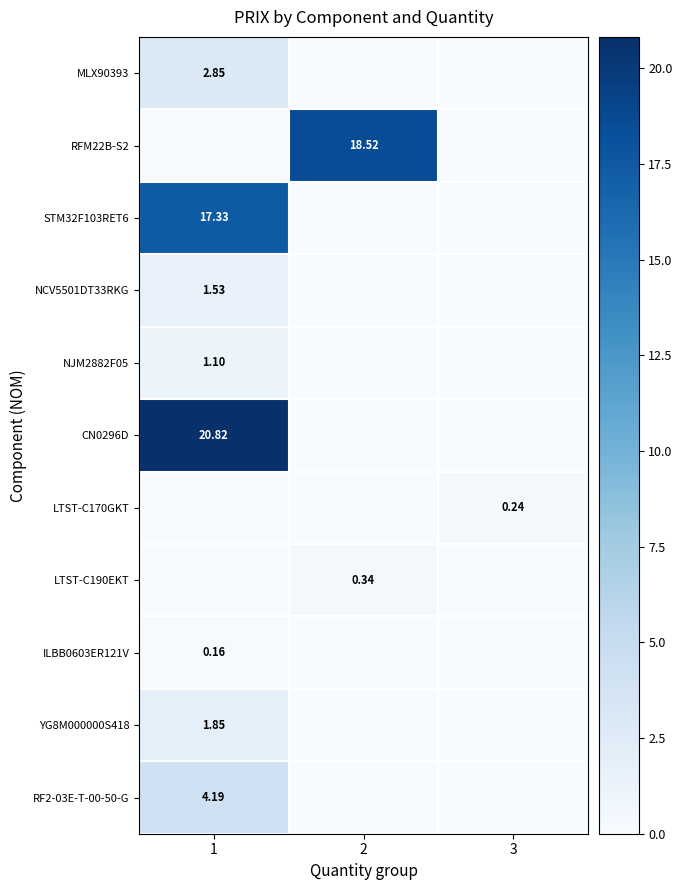

What is the spread (max minus min) of values at 3?

0.2